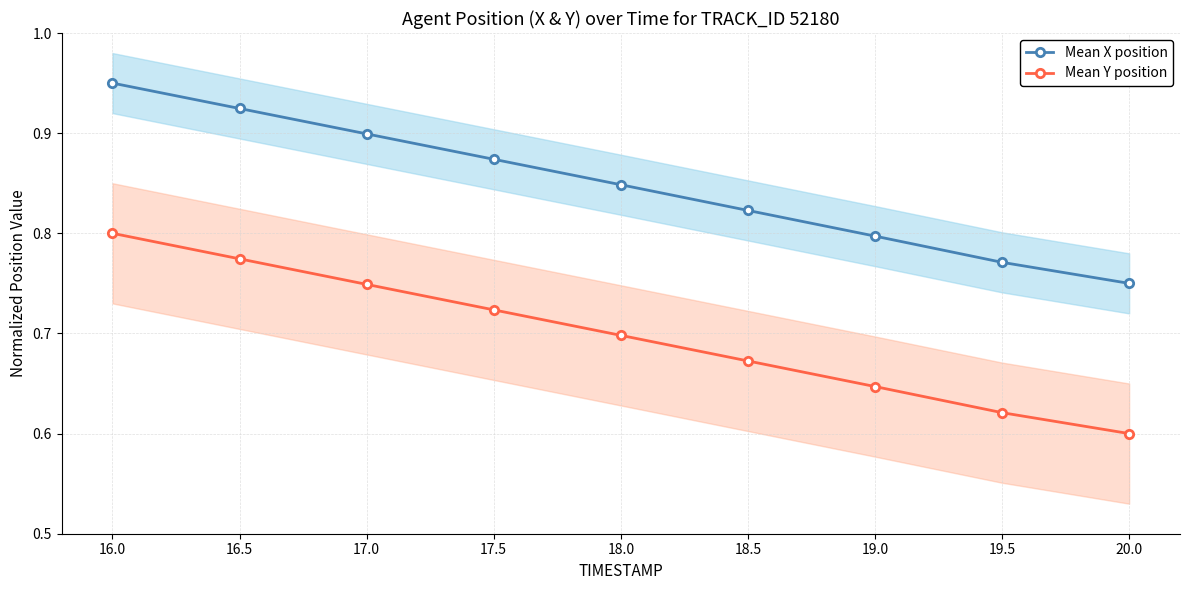

Does the chart display data point markers on the line(s)?

Yes